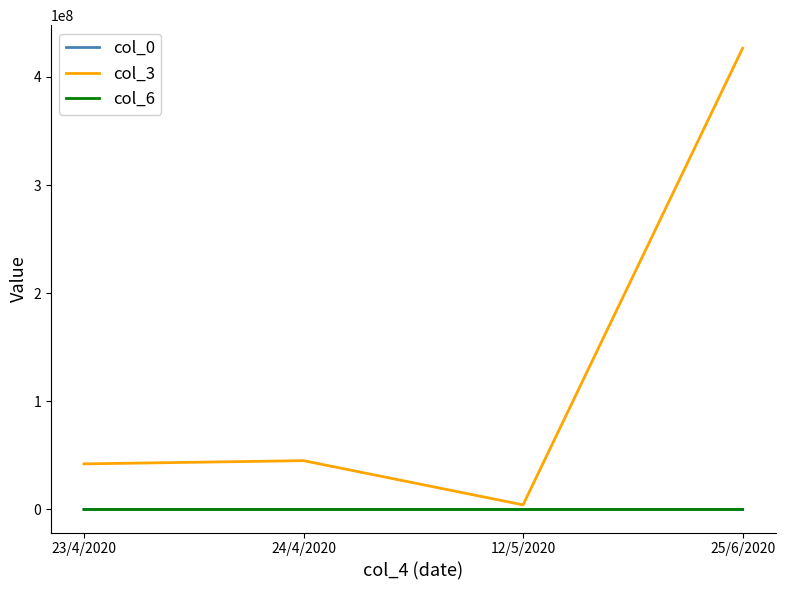

What is the sum of the col_6 values at 25/6/2020 and 24/4/2020?

751